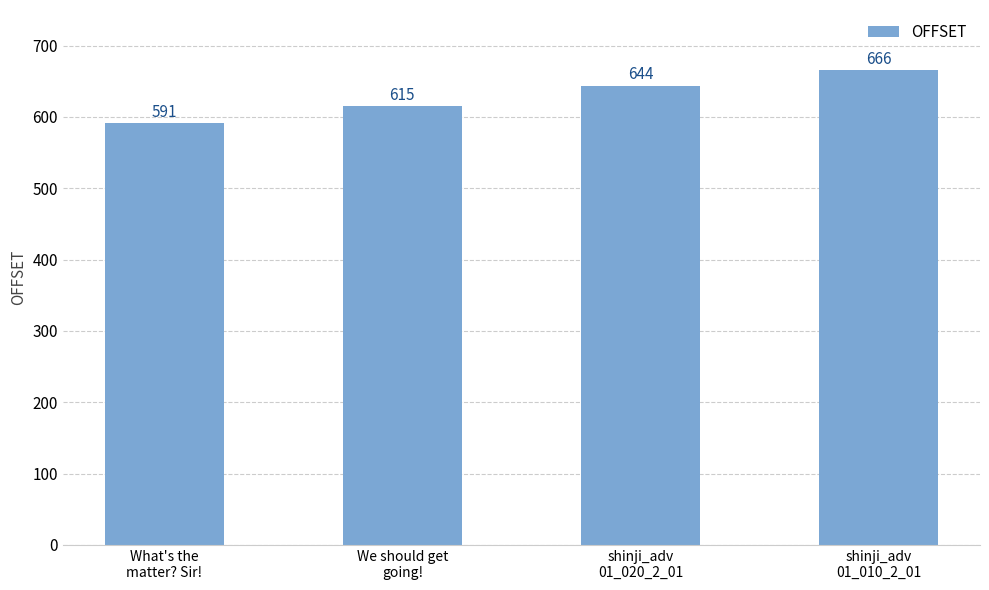

Reading left to right, list all the values displayed in this chart.

591	615	644	666